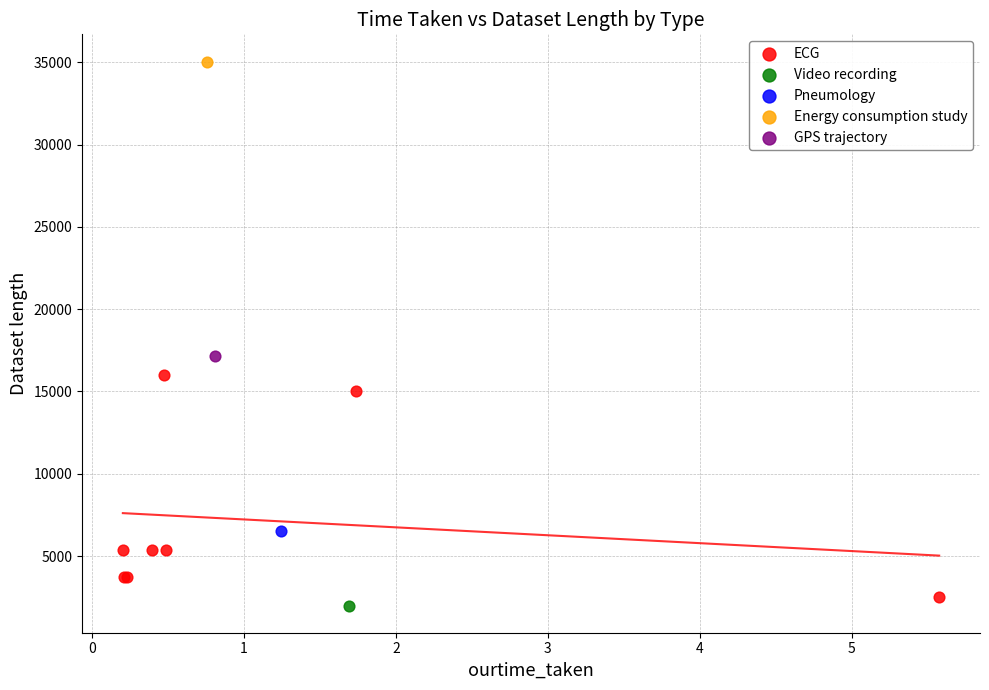

What are all the series names shown in the legend?

ECG, Video recording, Pneumology, Energy consumption study, GPS trajectory